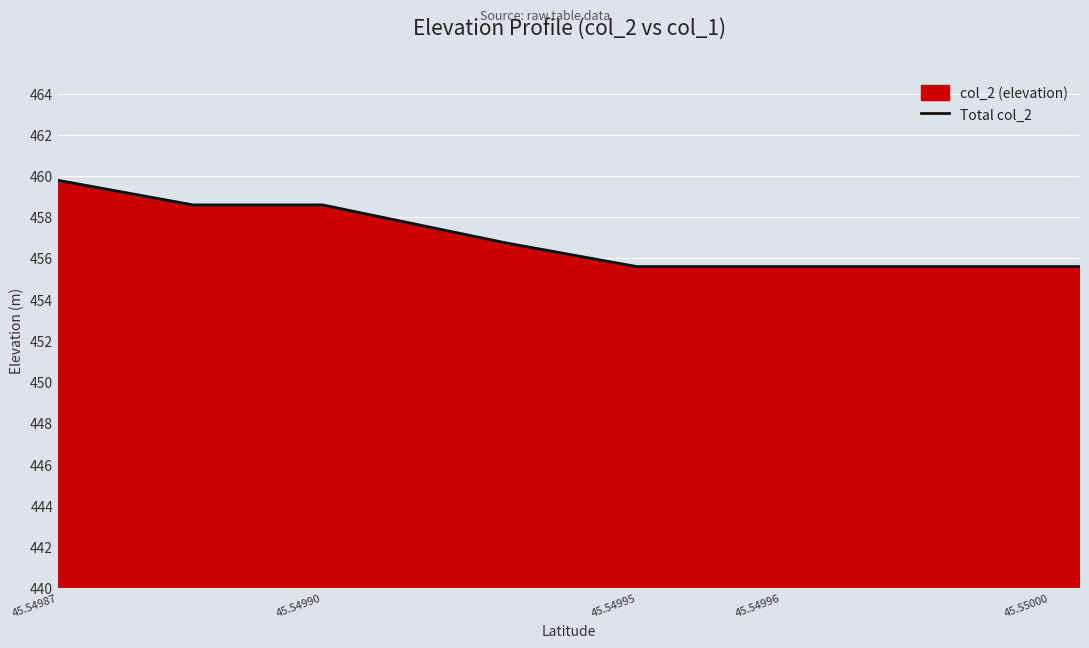

What is the ratio of the value at 45.54990 to the value at 45.54995?

1.0